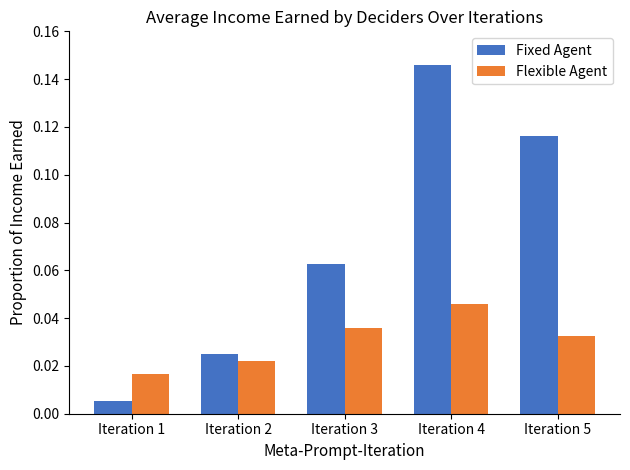

True or false: Flexible Agent has a value of 0.1 at Iteration 4.

False